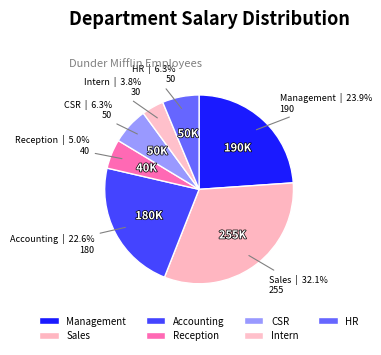

To the nearest percent, what portion does CSR represent?

6%